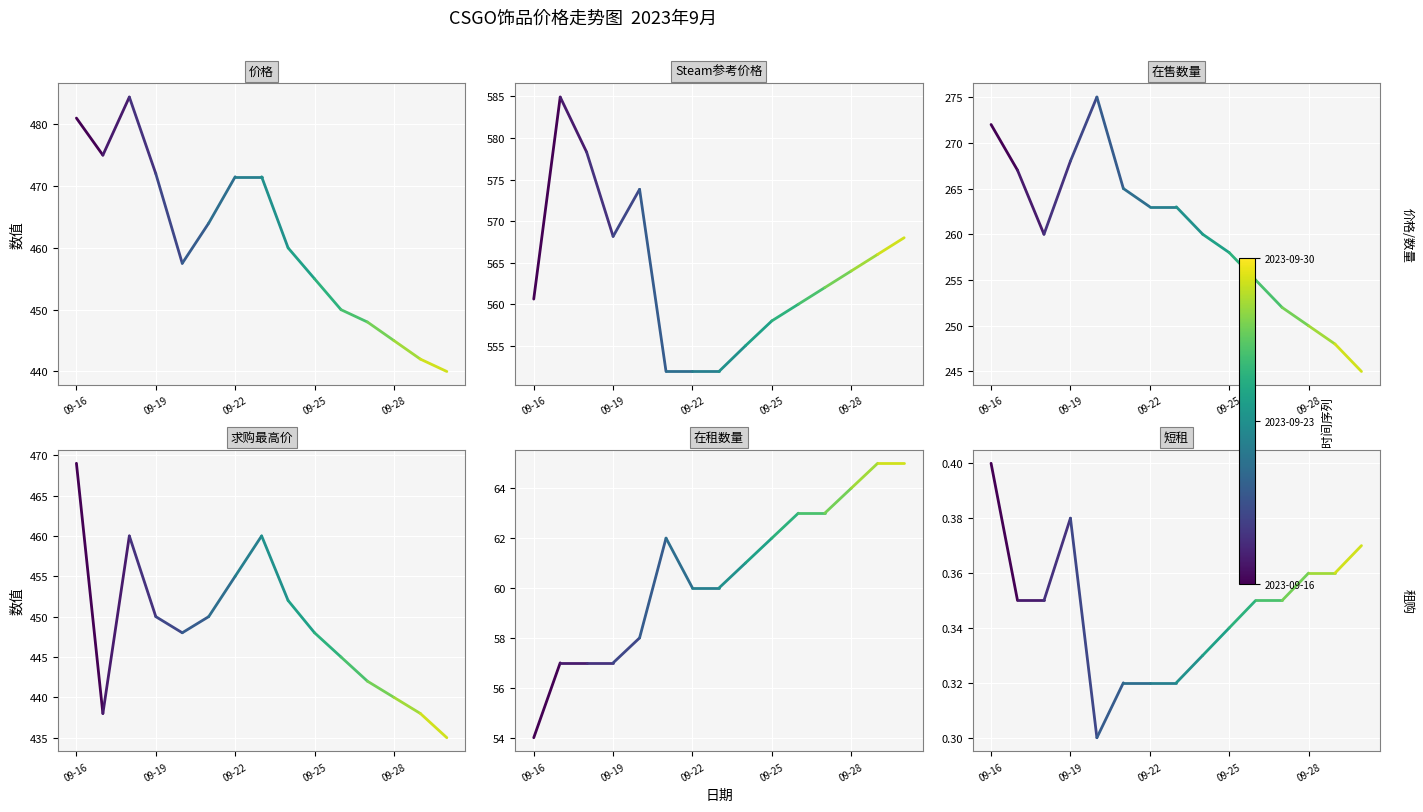

Rank the series at 09-19 from lowest to highest value.

短租, 在租数量, 在售数量, 求购最高价, 价格, Steam参考价格